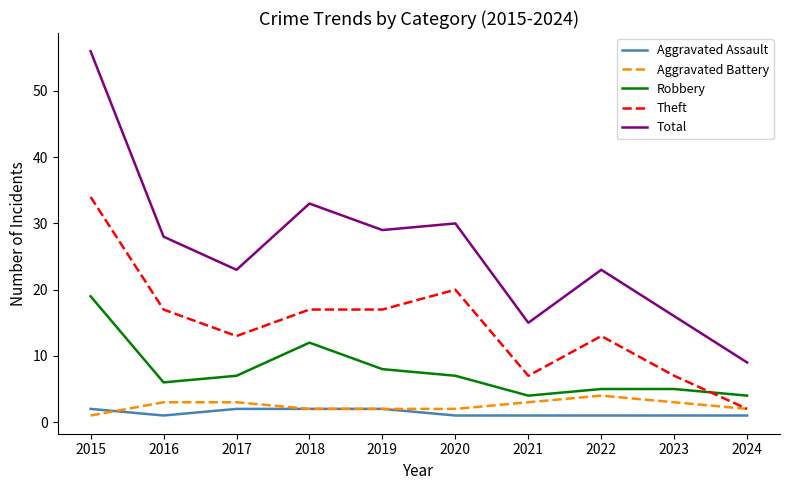

How many lines are shown in the chart?

5